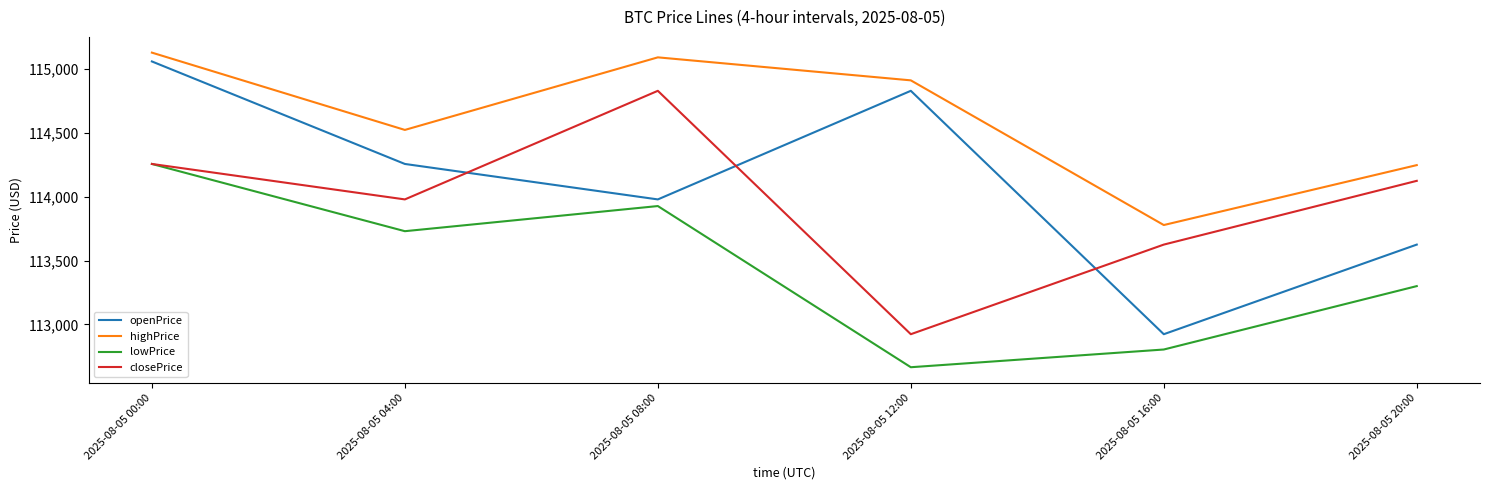

At which category is the sum across all series the highest?

2025-08-05 00:00